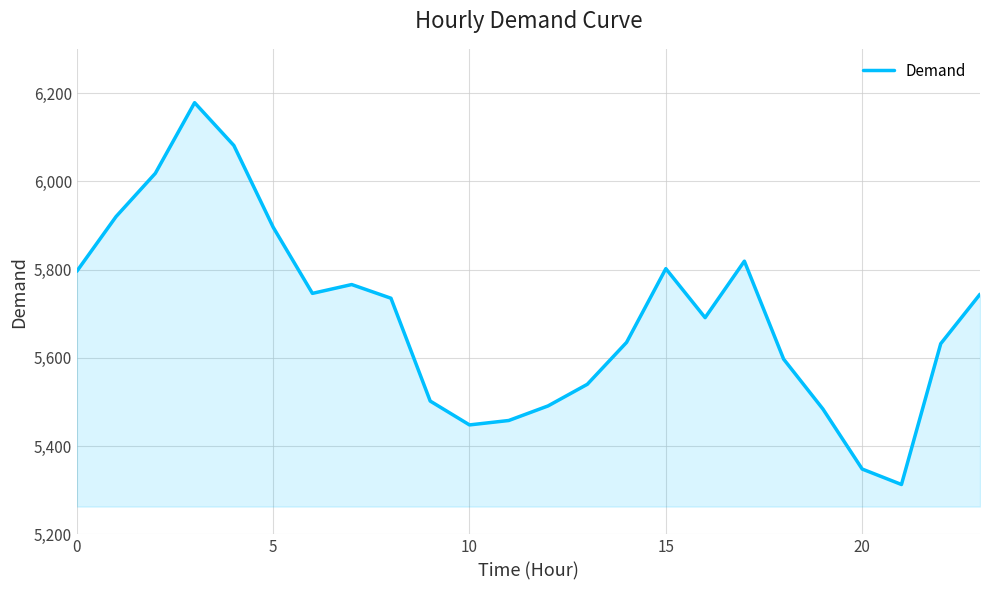

What is the greatest value displayed?

6178